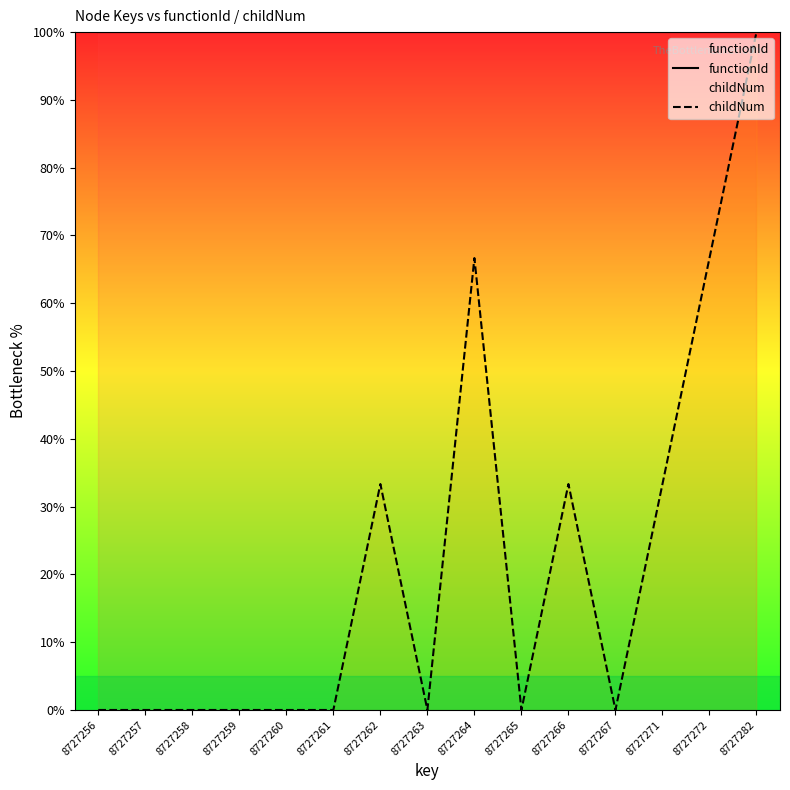

How many lines are shown in the chart?

2